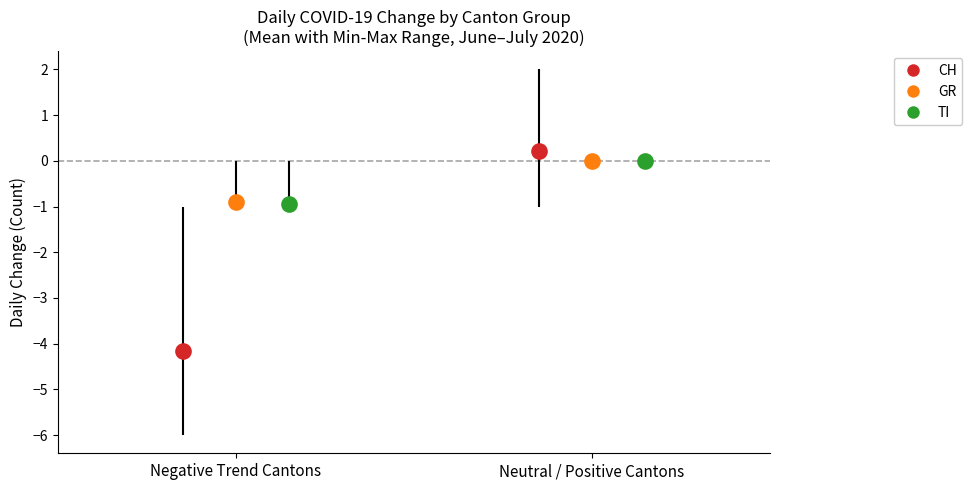

Between 2020-06-23 and 2020-06-26, which series saw the biggest shift?

CH